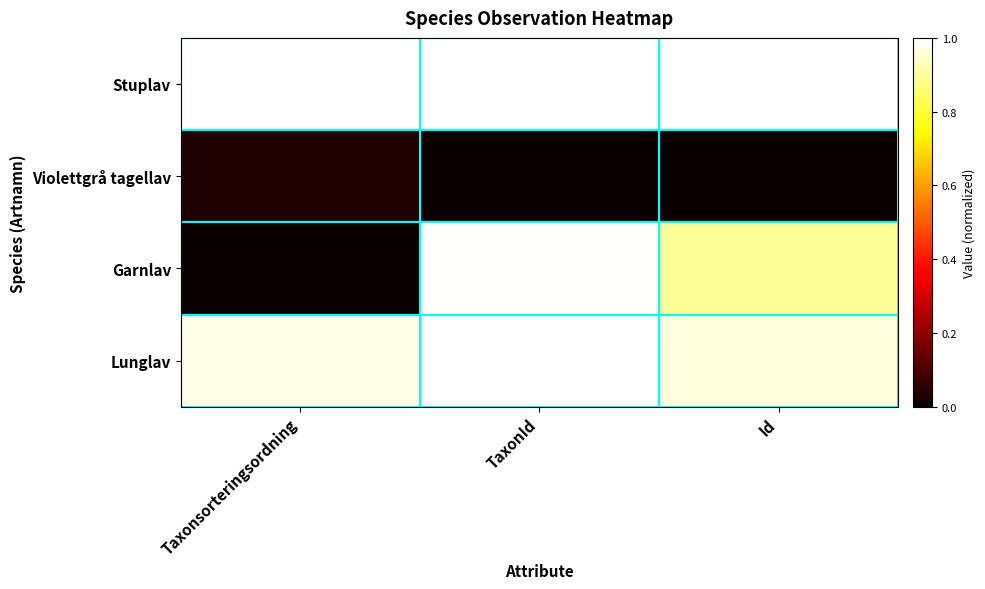

Which has a higher value, Id or TaxonId?

Id